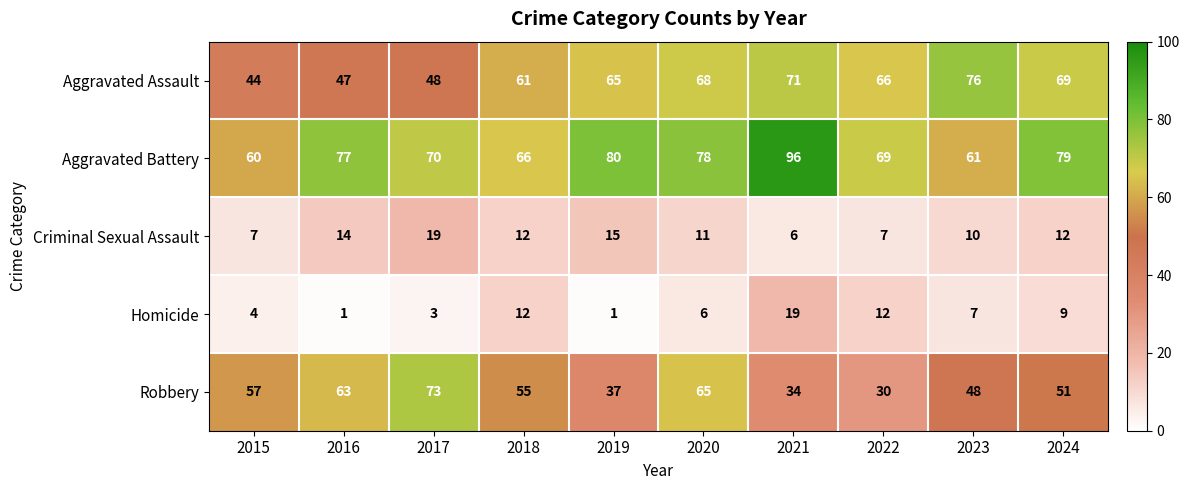

Which series has the widest spread of values?

Robbery